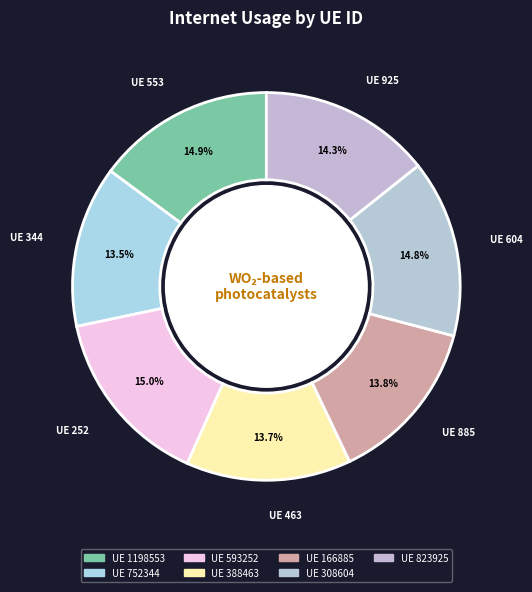

To the nearest percent, what is the difference between the largest and smallest slice percentages?

2%